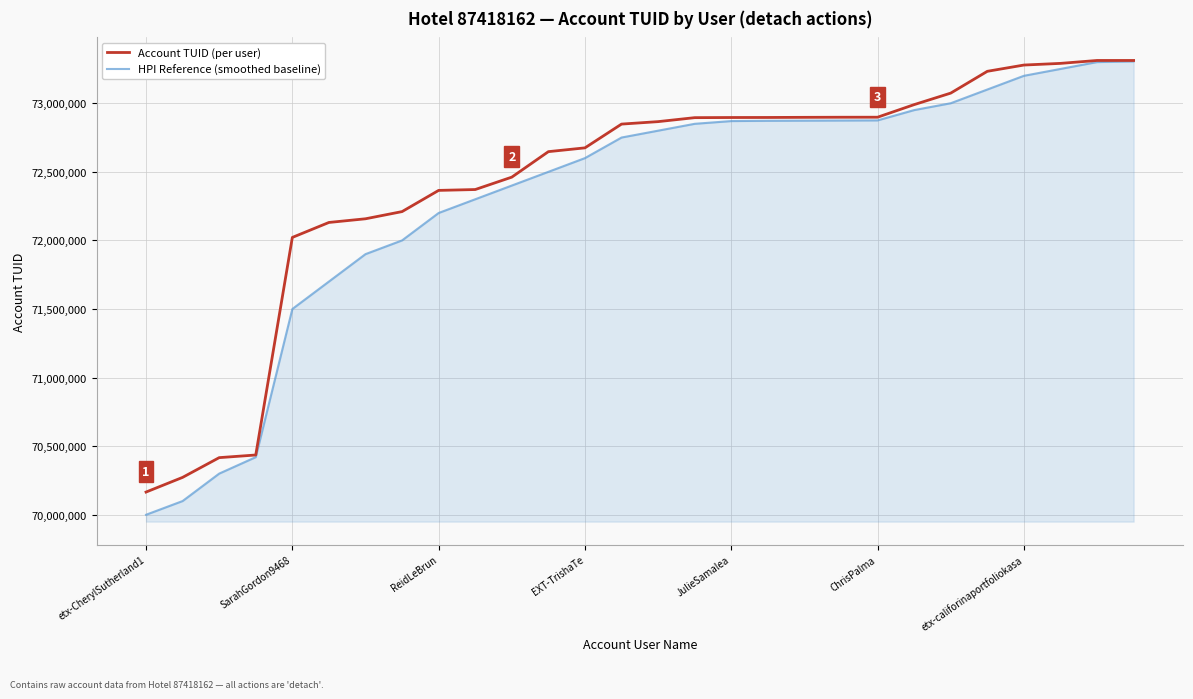

What is the difference between the maximum and second lowest values in the HPI Reference (smoothed baseline) series?

3205000